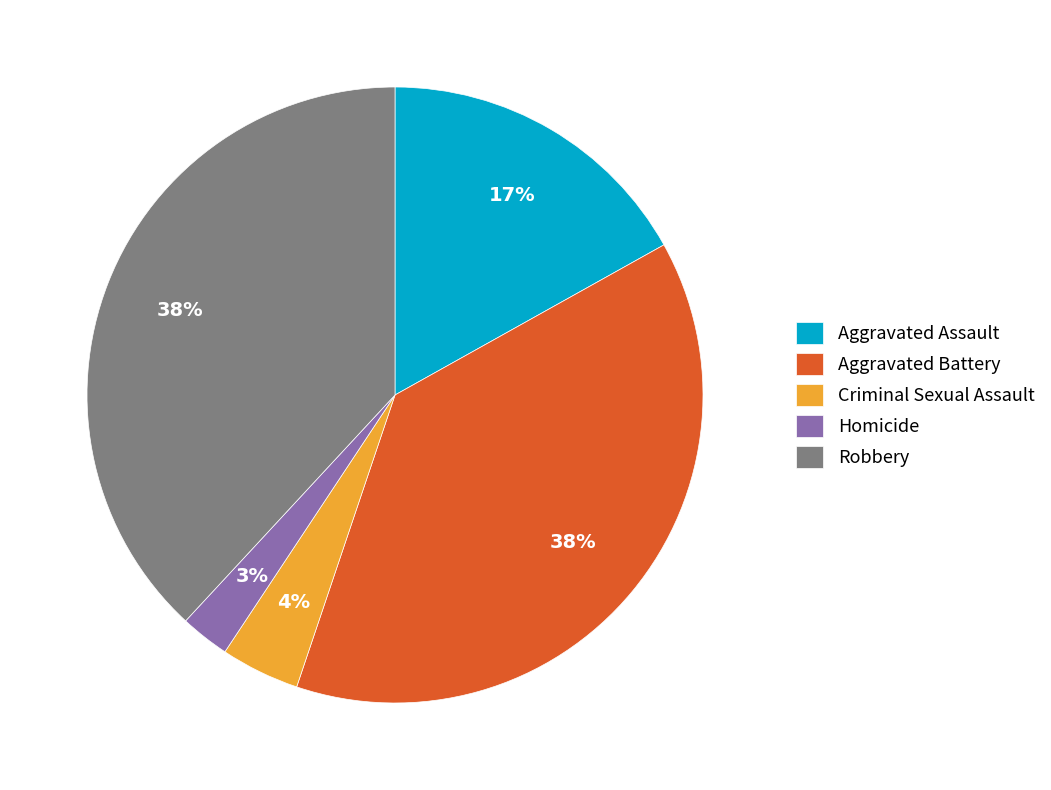

Does Aggravated Battery represent more than half of the total?

No